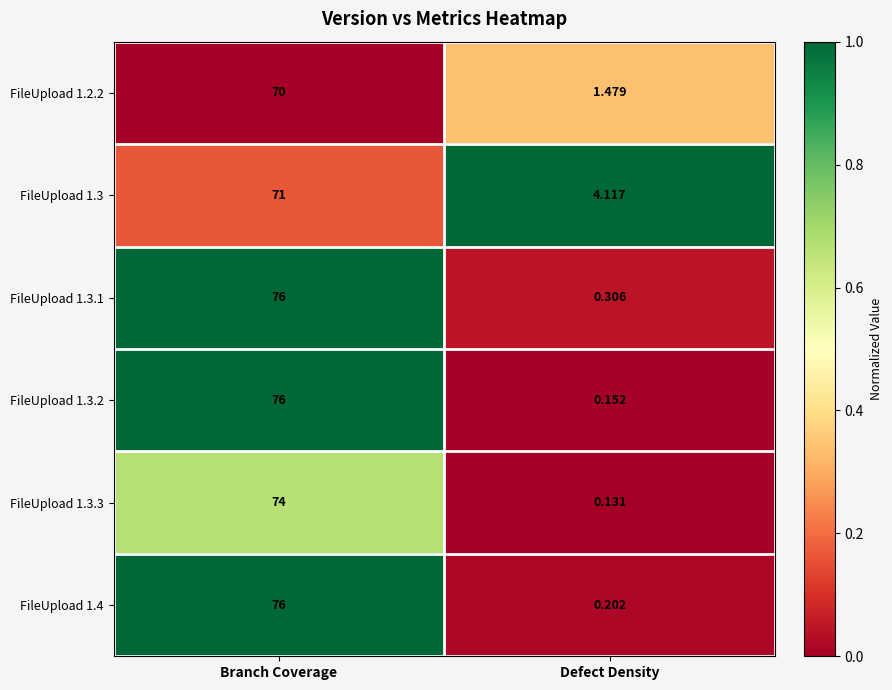

Which category has the lowest value in the FileUpload 1.3.2 series?

Defect Density